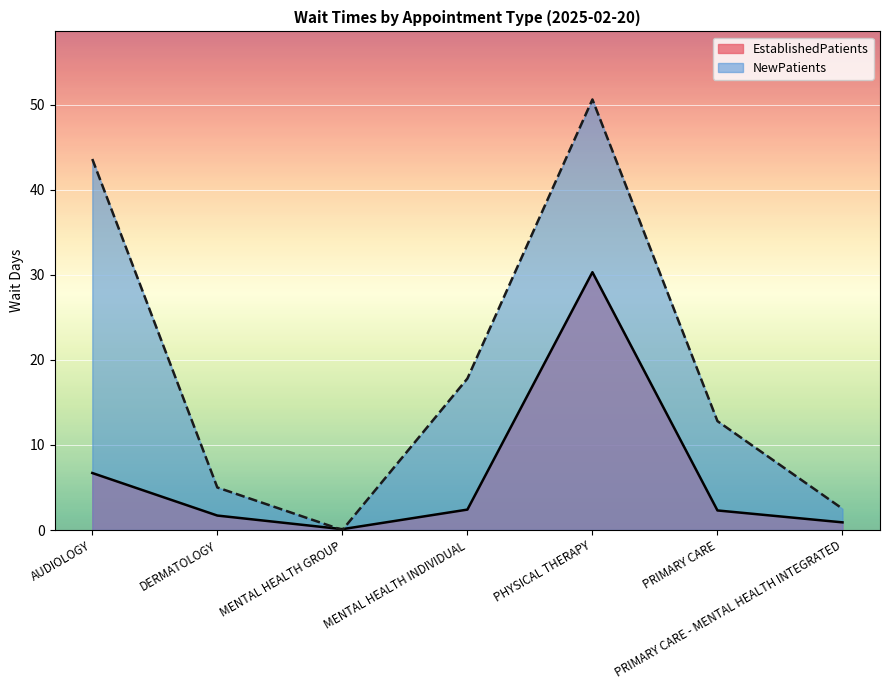

Is the value of EstablishedPatients at DERMATOLOGY greater than the value of NewPatients at DERMATOLOGY?

No